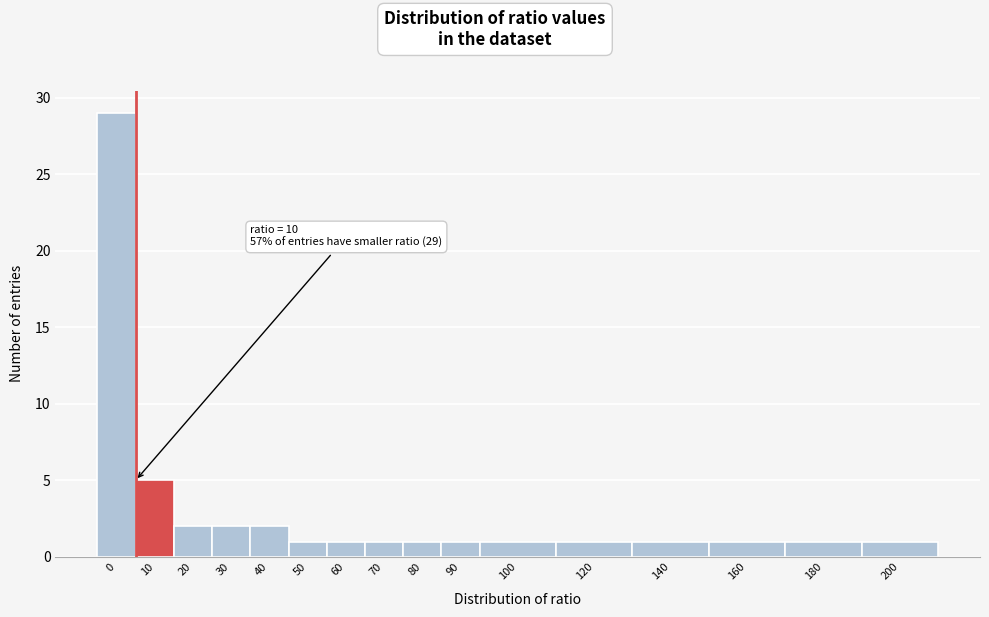

Reading left to right, what are all the values shown in this chart?

29	5	2	2	2	1	1	1	1	1	1	1	1	1	1	1